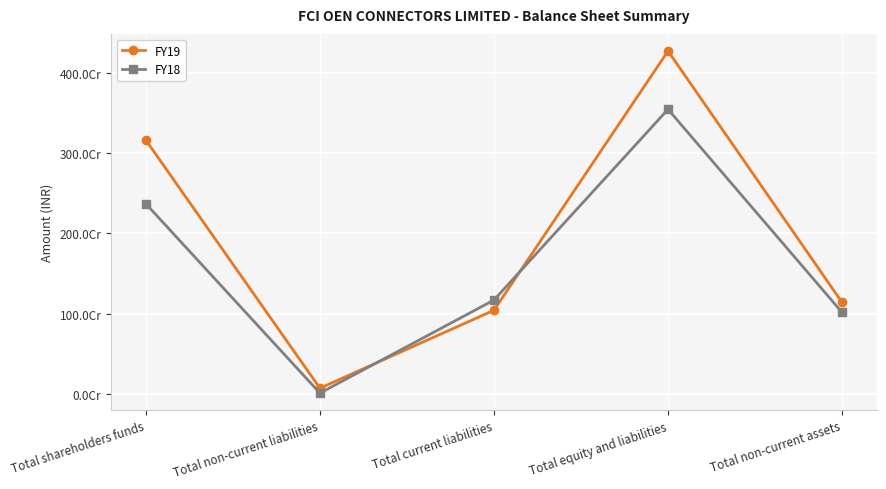

Does the chart have visible grid lines?

Yes